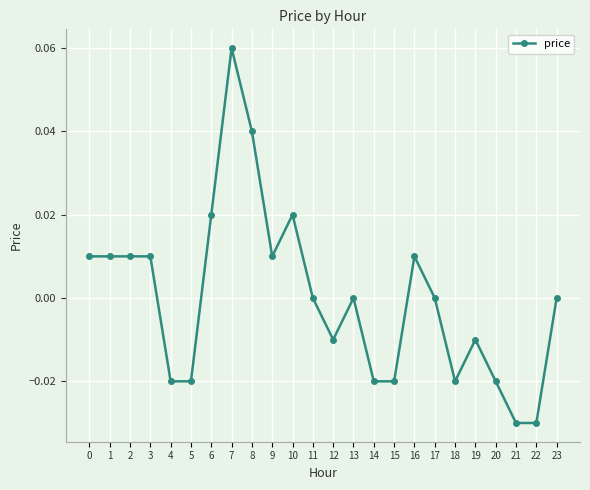

Which category has the highest value across all series?

7